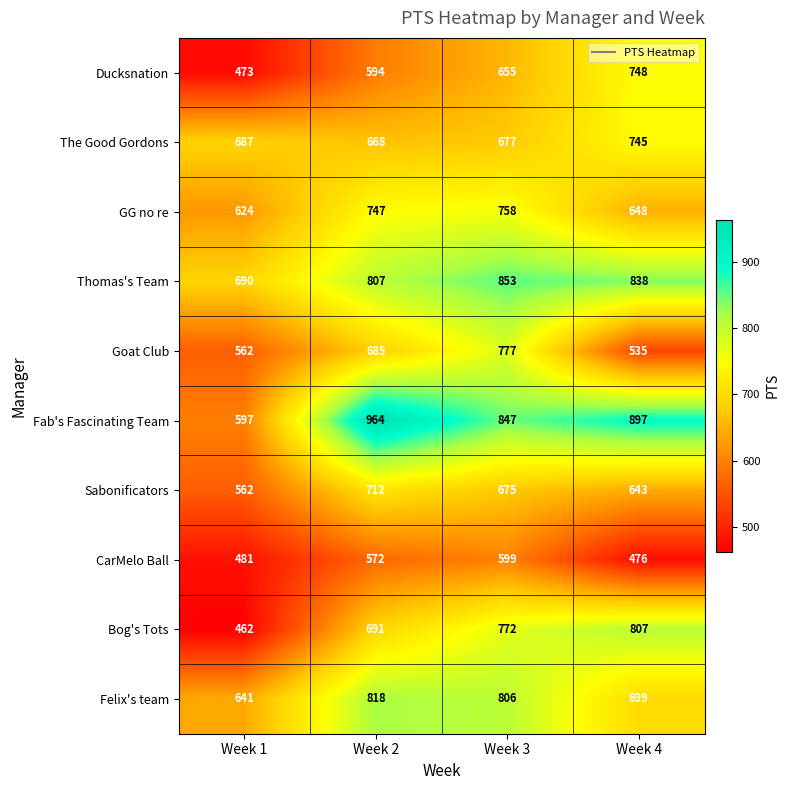

Which series changed the most between Week 2 and Week 3?

Fab's Fascinating Team